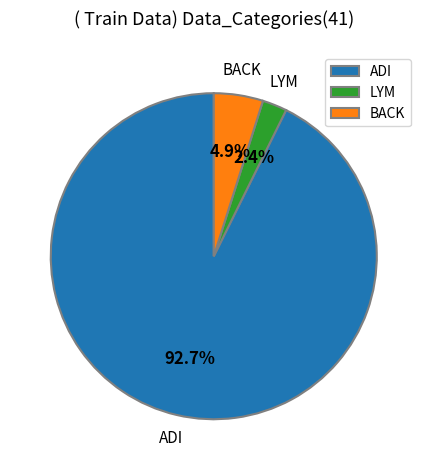

Which category has the biggest portion of the pie?

ADI